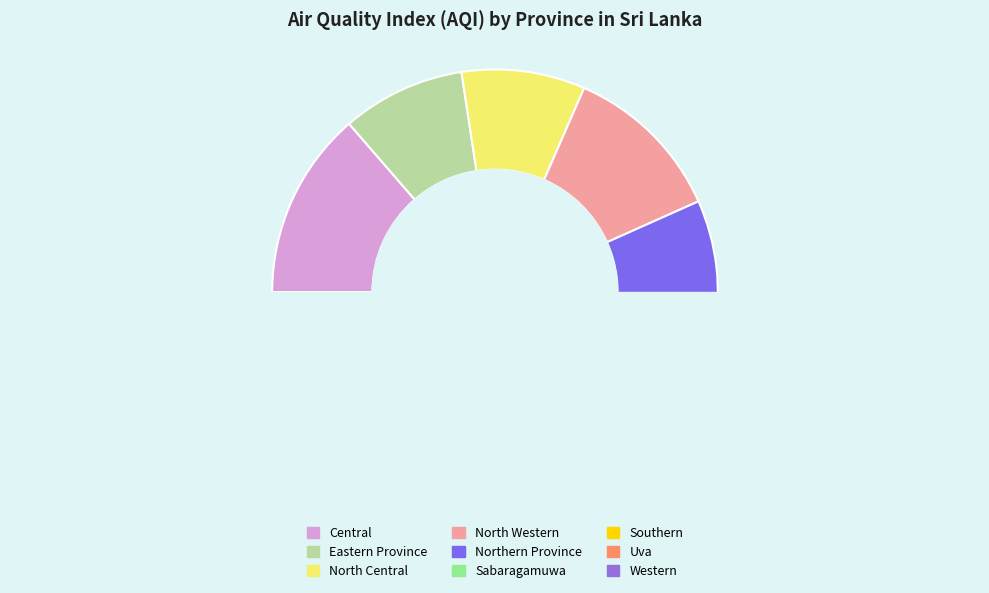

To the nearest percent, what portion does Northern Province represent?

10%